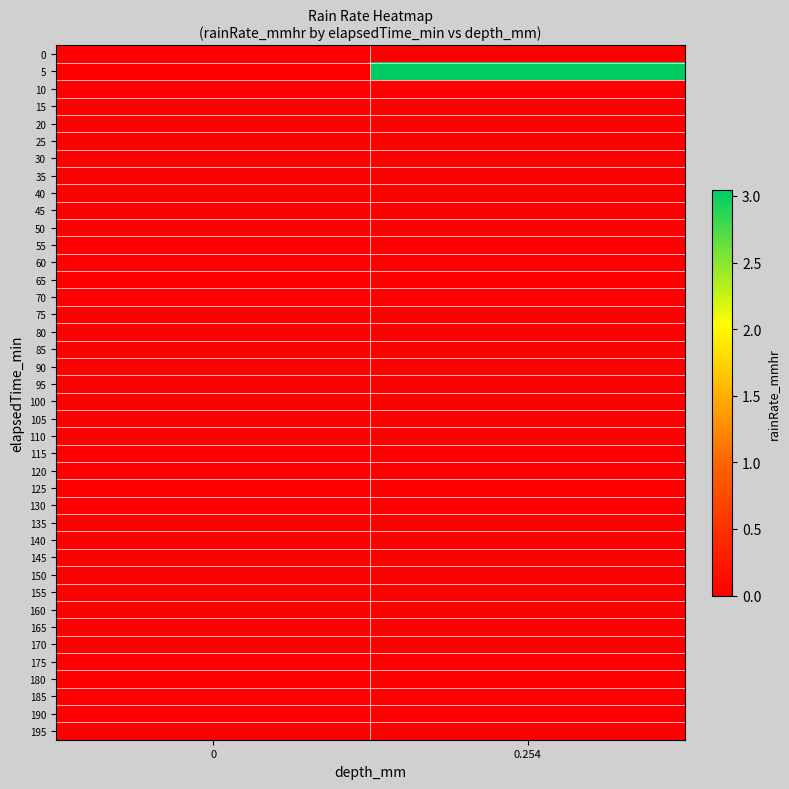

Which series has the largest total across all categories?

5